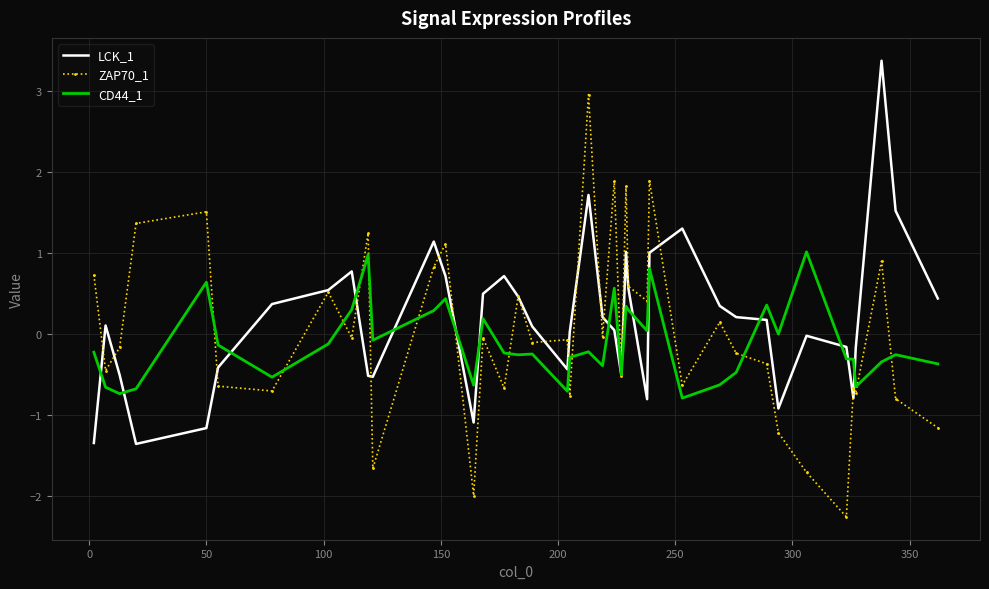

Which series ends up on top after the final intersection of CD44_1 and LCK_1?

LCK_1